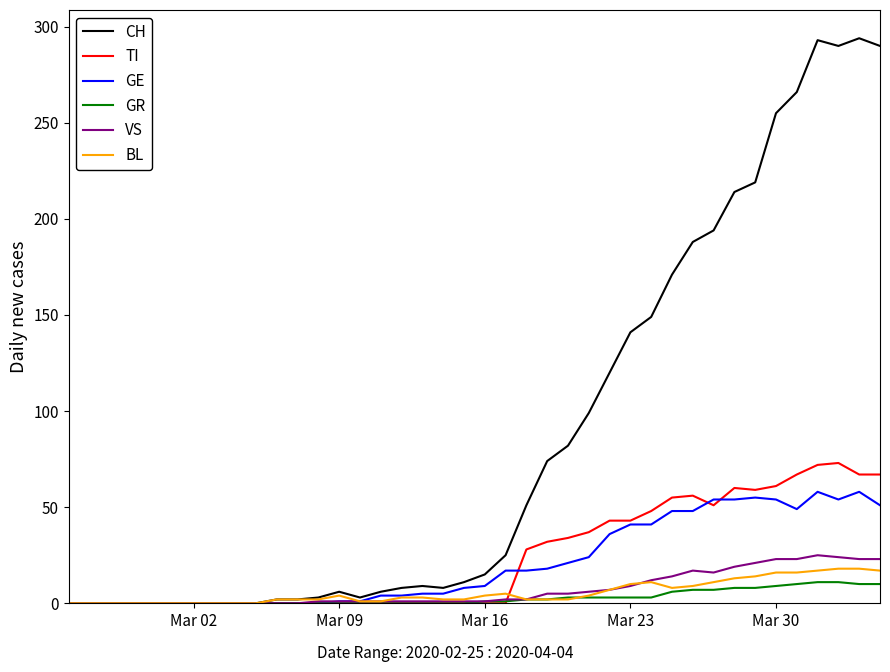

Which series has the largest total across all categories?

CH